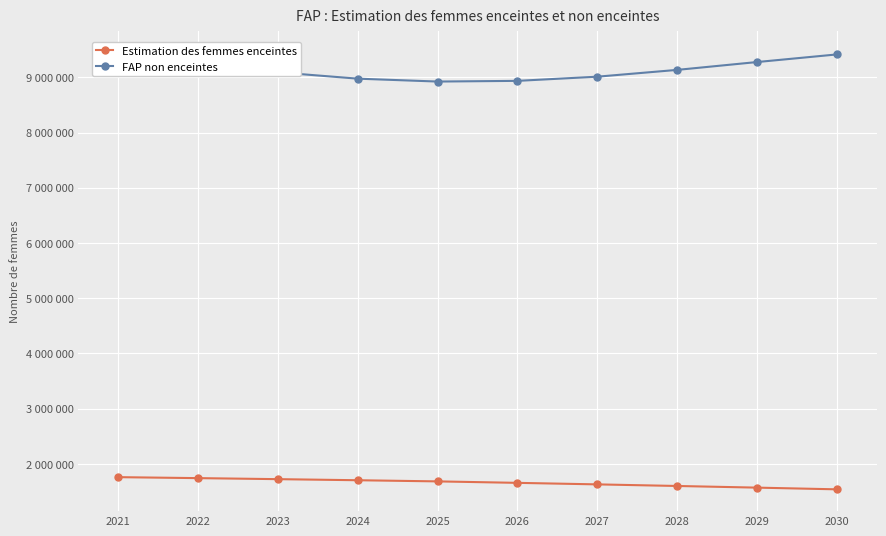

Which series has the widest spread of values?

FAP non enceintes